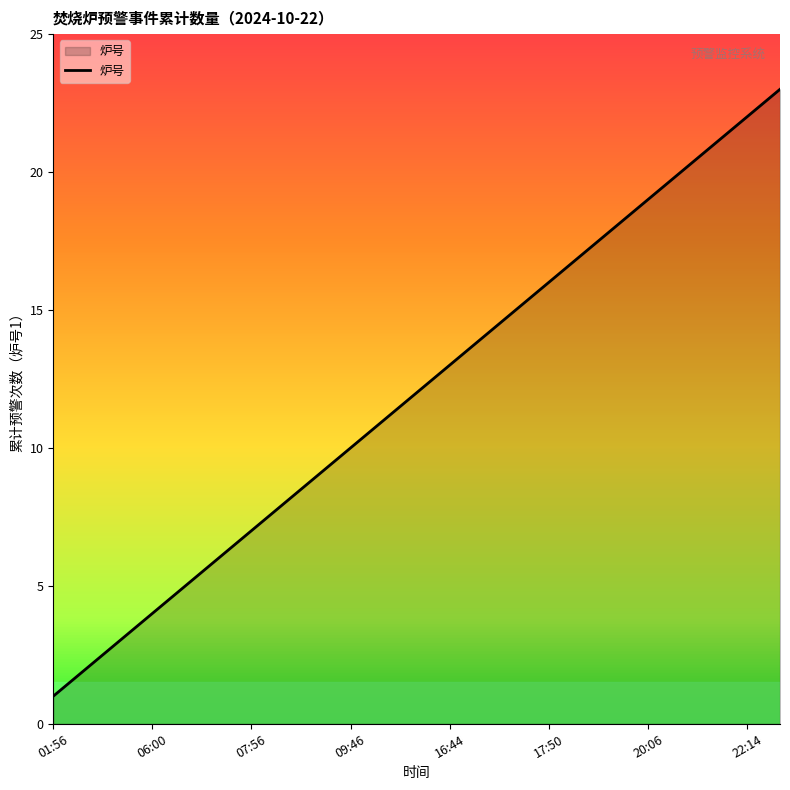

What is the maximum value shown in the chart?

23